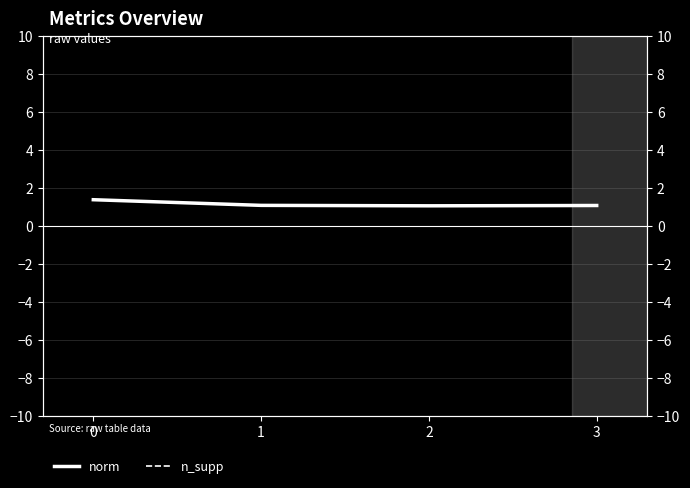

Does the chart have visible grid lines?

Yes